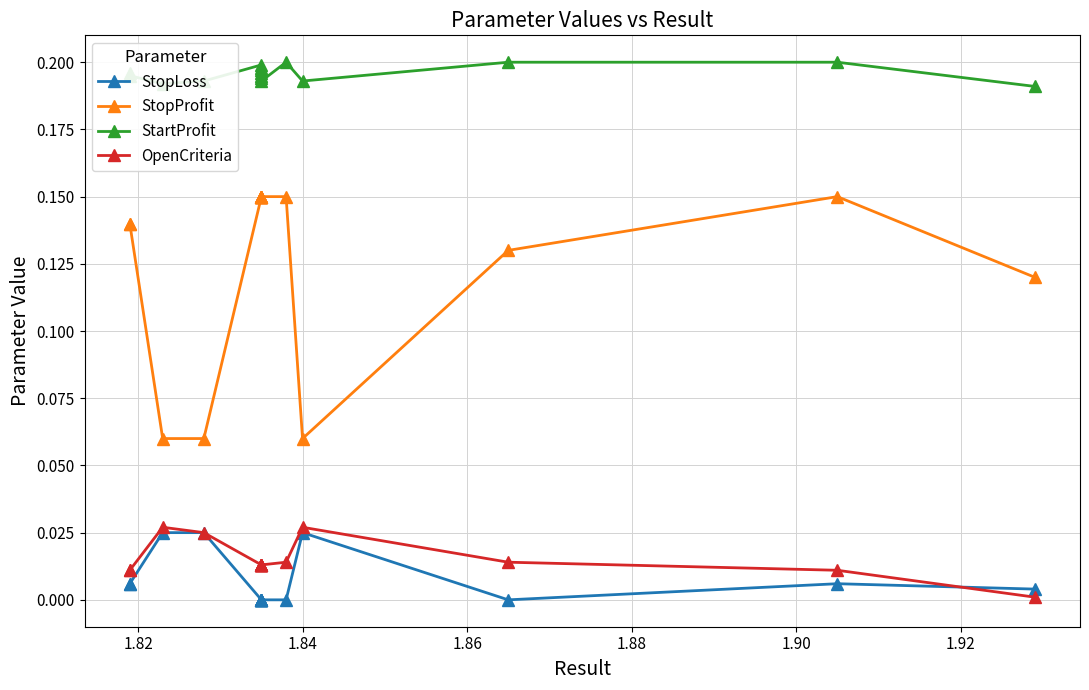

Count the StopLoss values in the range 0 to 1.

16